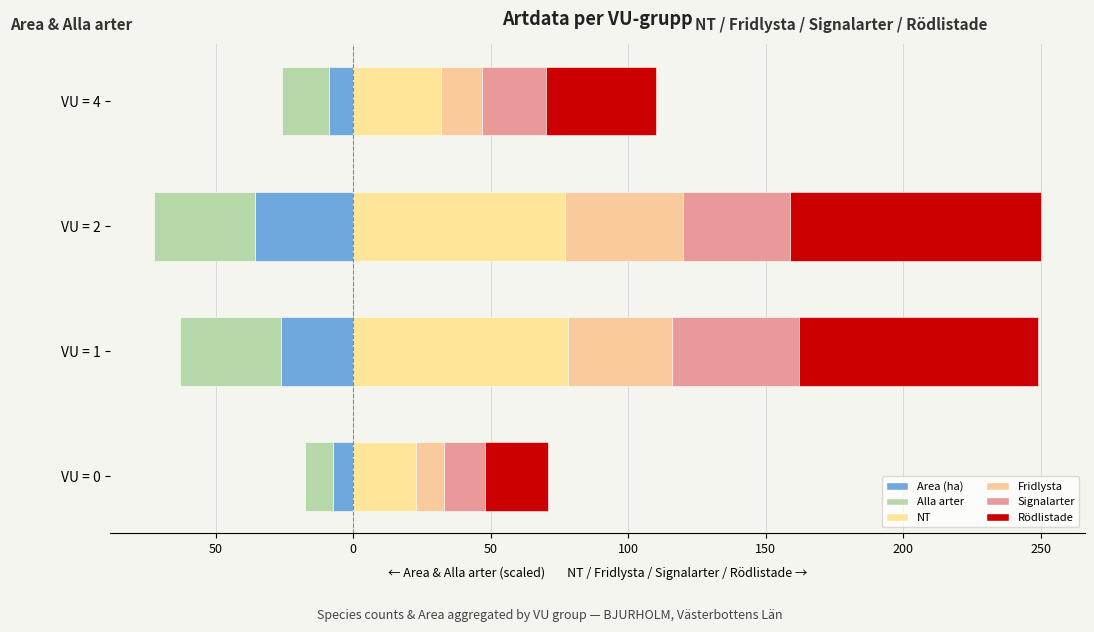

How many data points in NT are above 77?

1